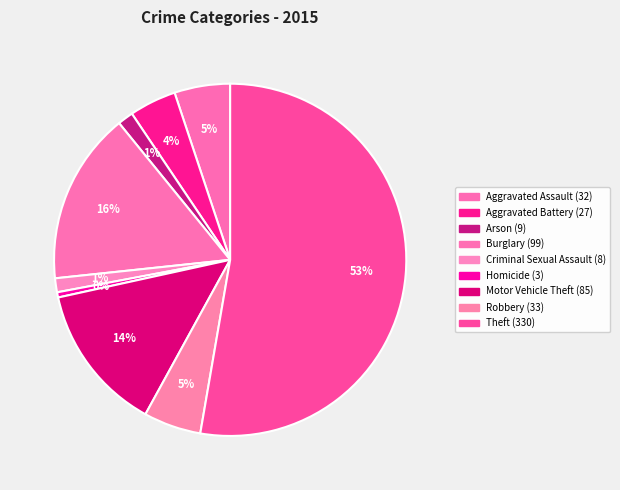

Which category has the smallest portion of the pie?

Homicide